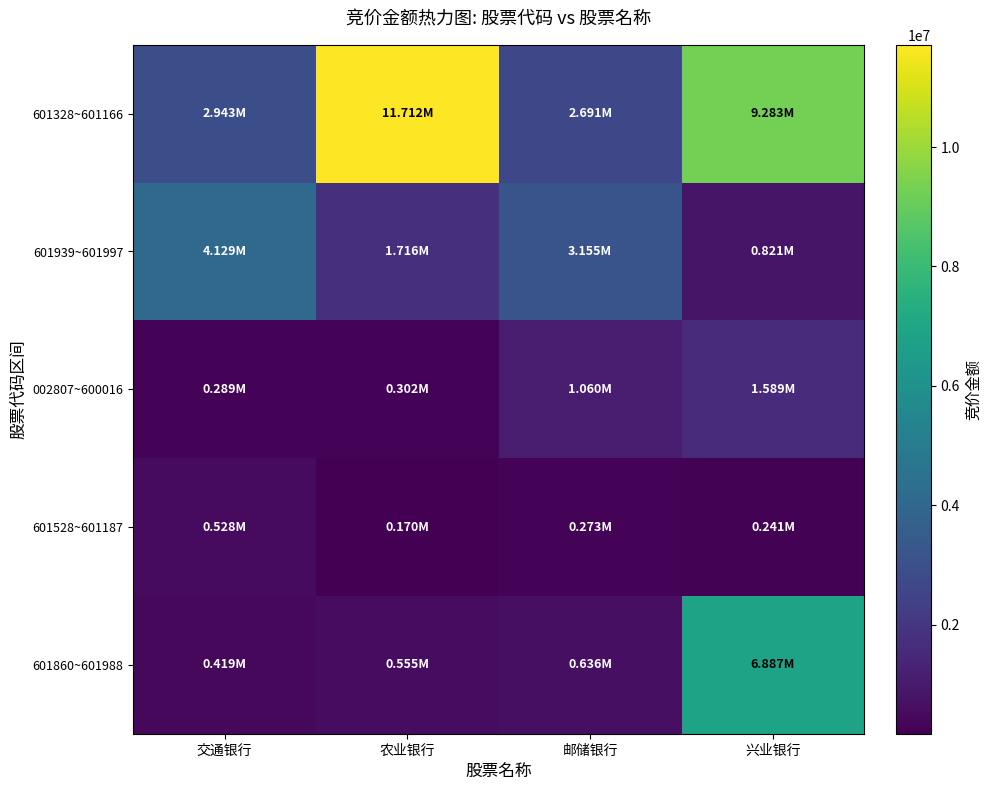

Which series has the largest total across all categories?

601328~601166